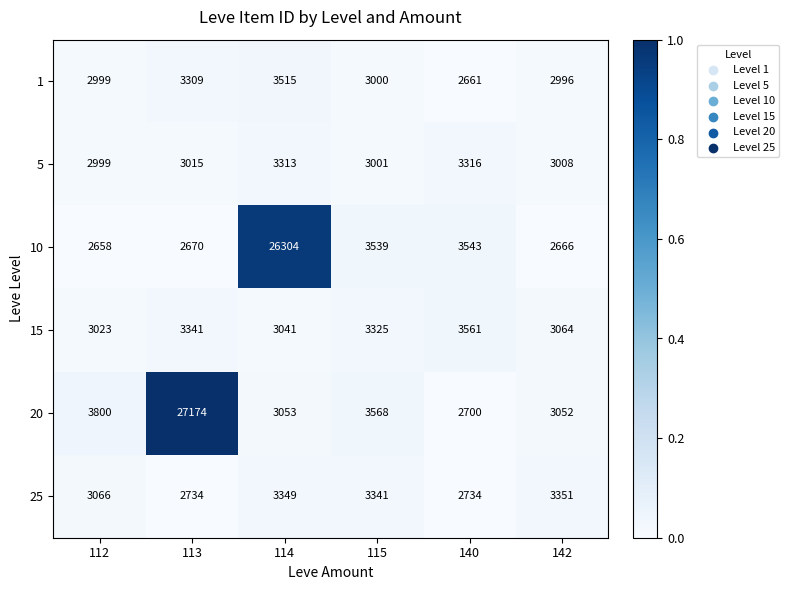

Between 112 and 114, which series saw the biggest shift?

10